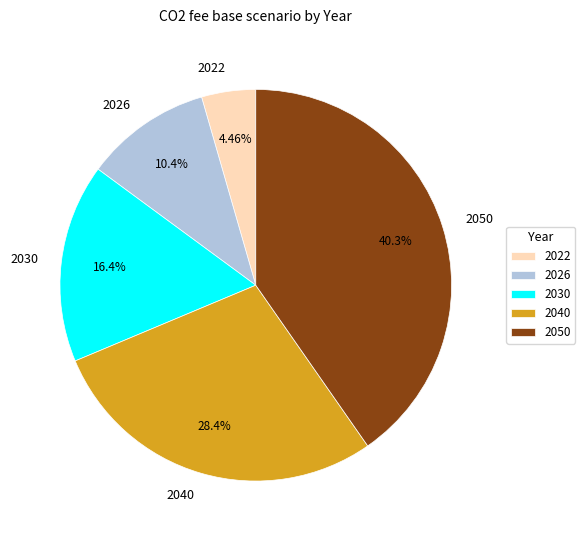

Is there any slice that represents more than half of the pie?

No